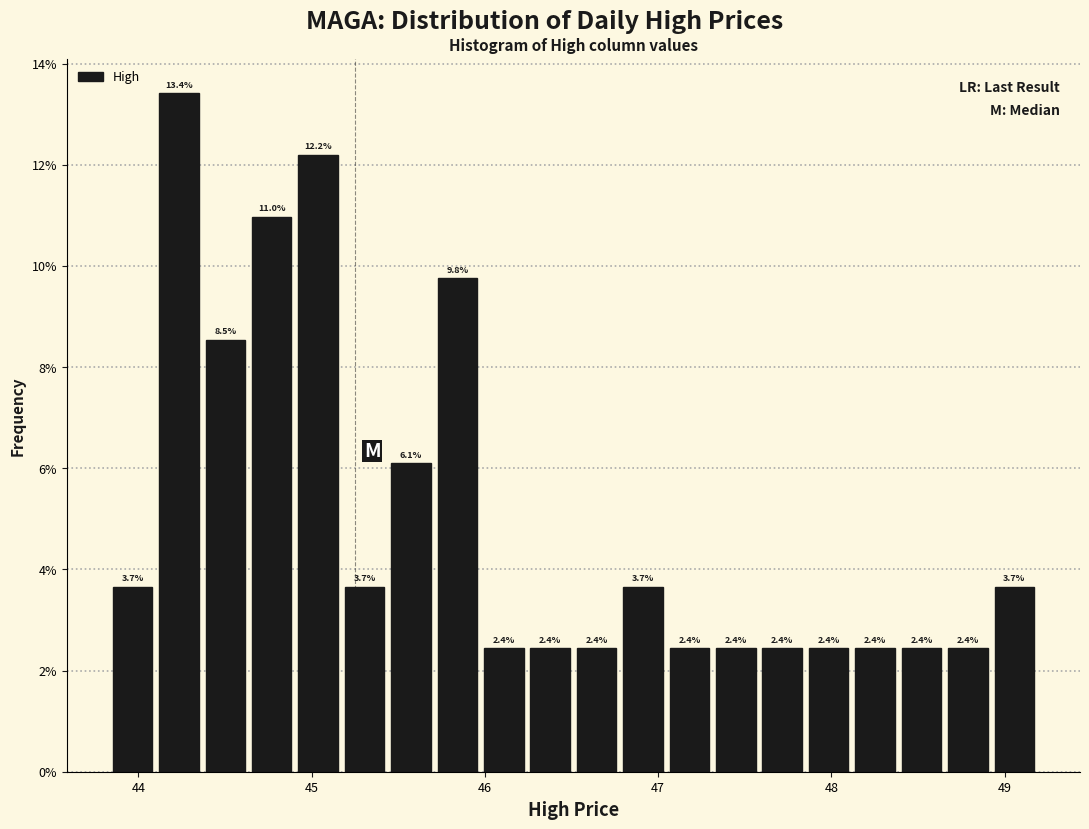

Read against the x-axis, roughly where is the centre of the tallest bar?

44.2